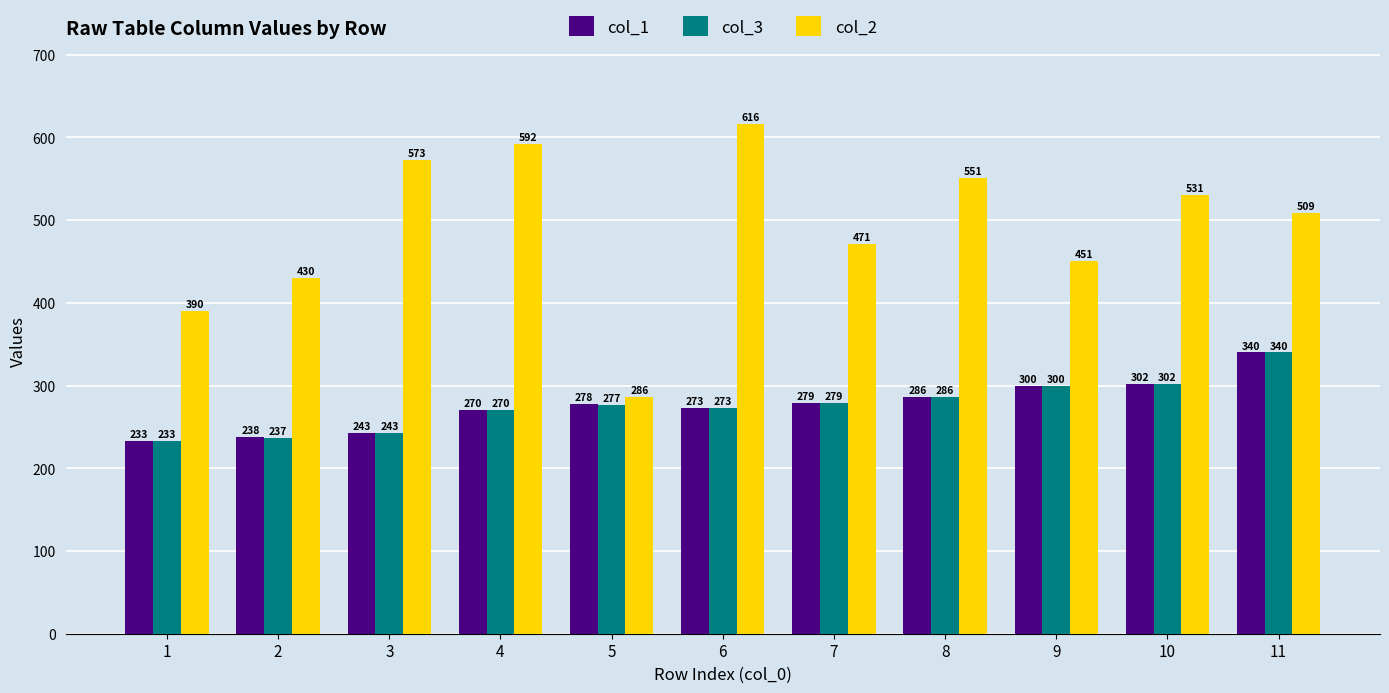

What are all the series names shown in the legend?

col_1, col_3, col_2